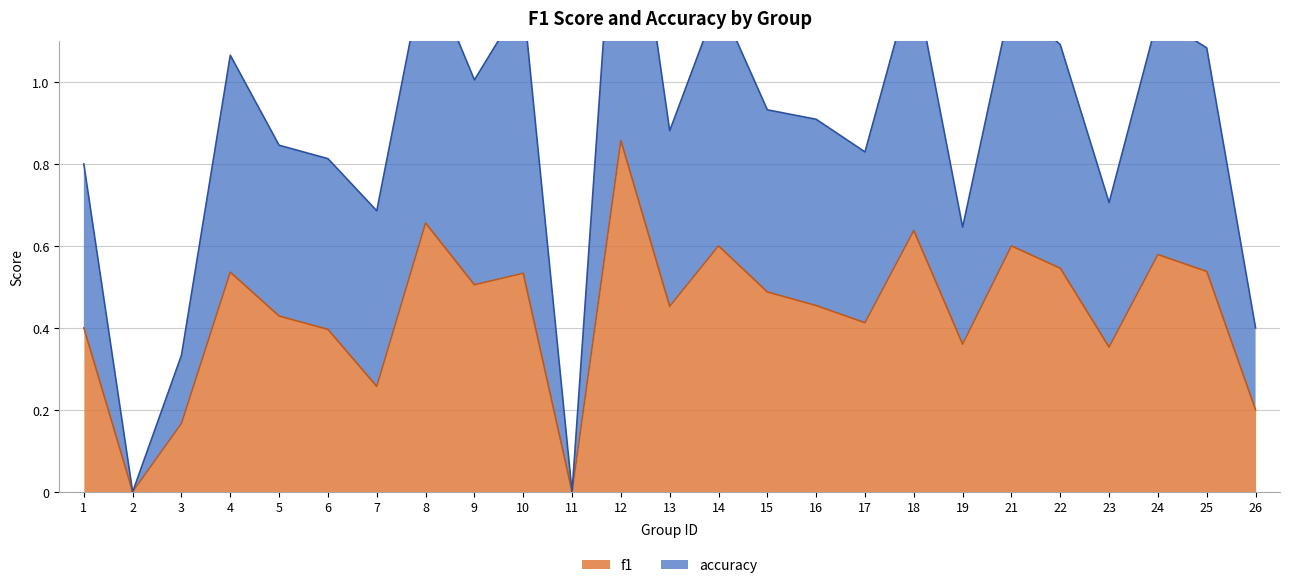

The accuracy series shows 1.7 at 12. True or false?

True